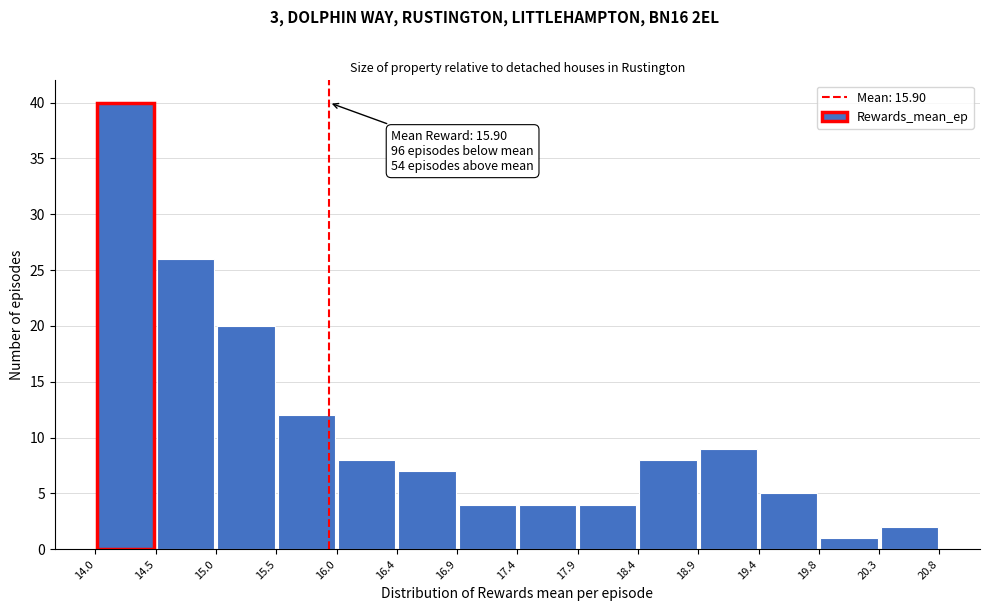

Which range on the x-axis has the tallest bar?

14.0 to 14.5